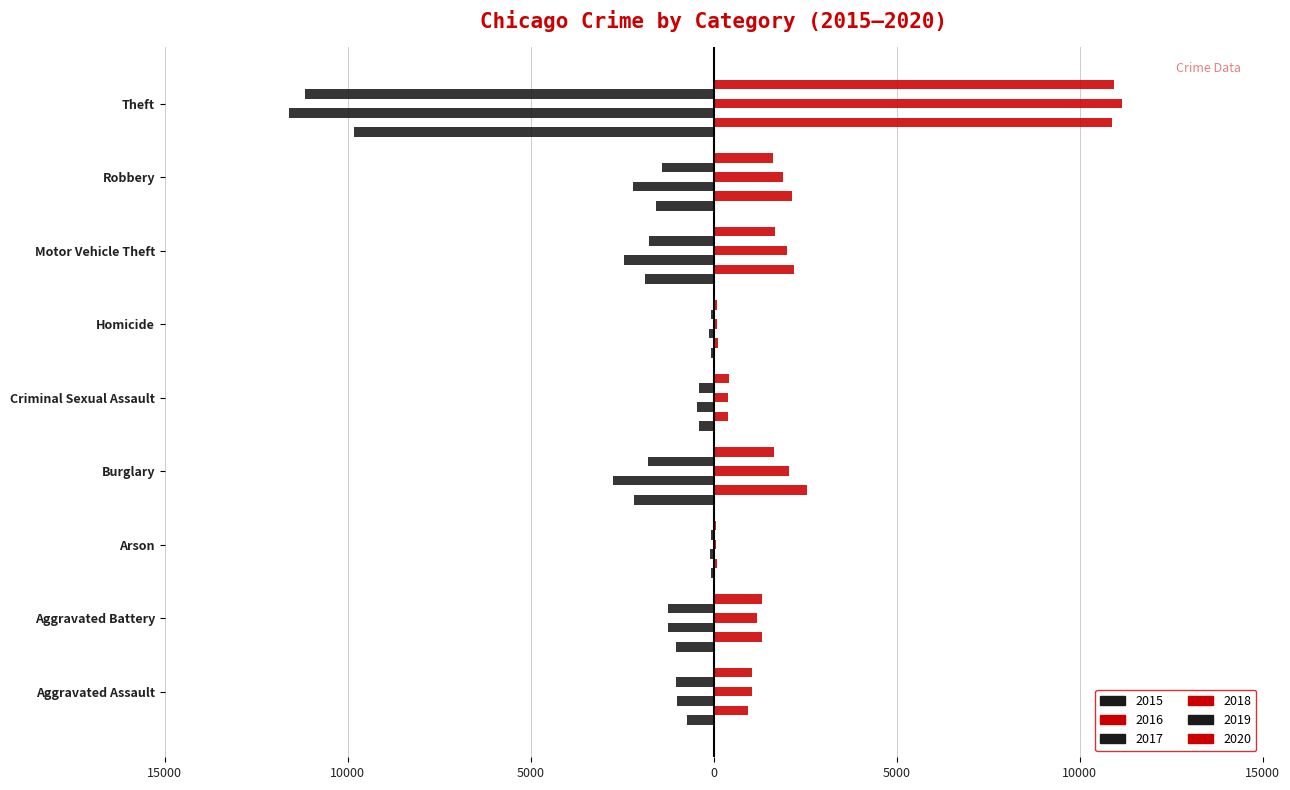

What position from the right is Burglary?

6